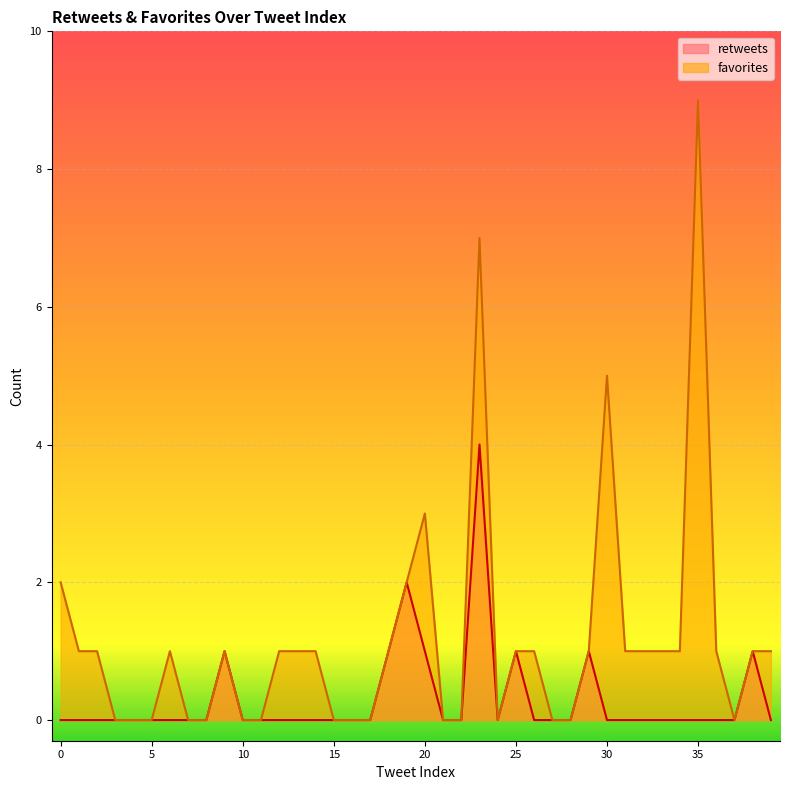

How many lines are shown in the chart?

2